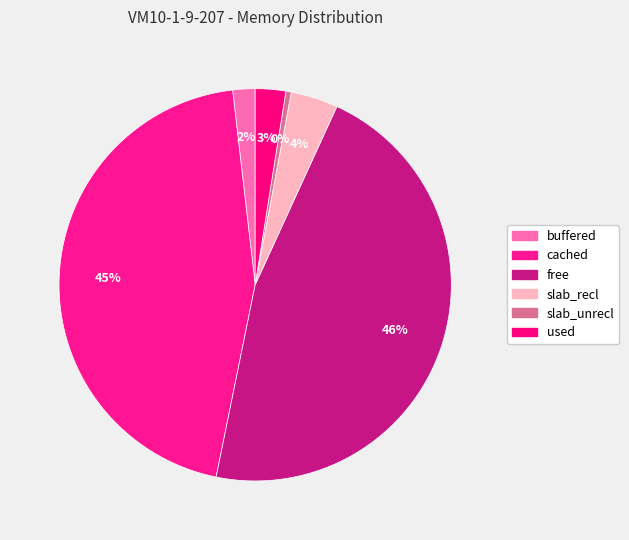

Count the number of slices in the pie.

6